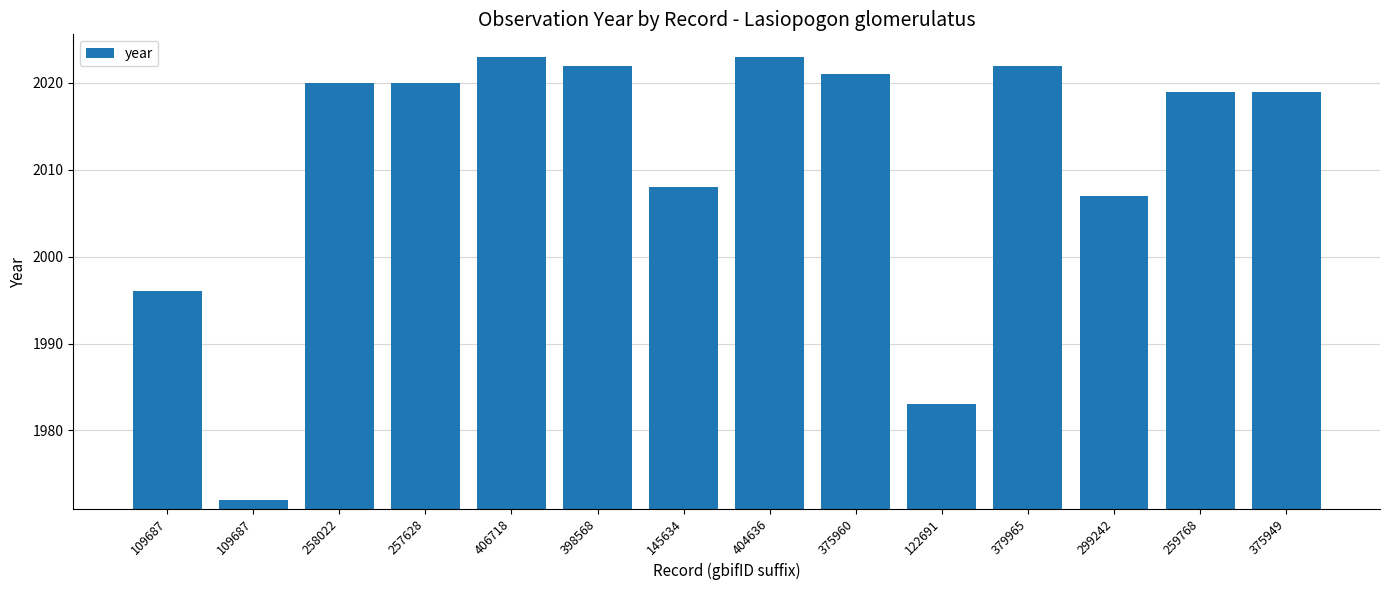

What is the label of the 12th bar from the left?

299242